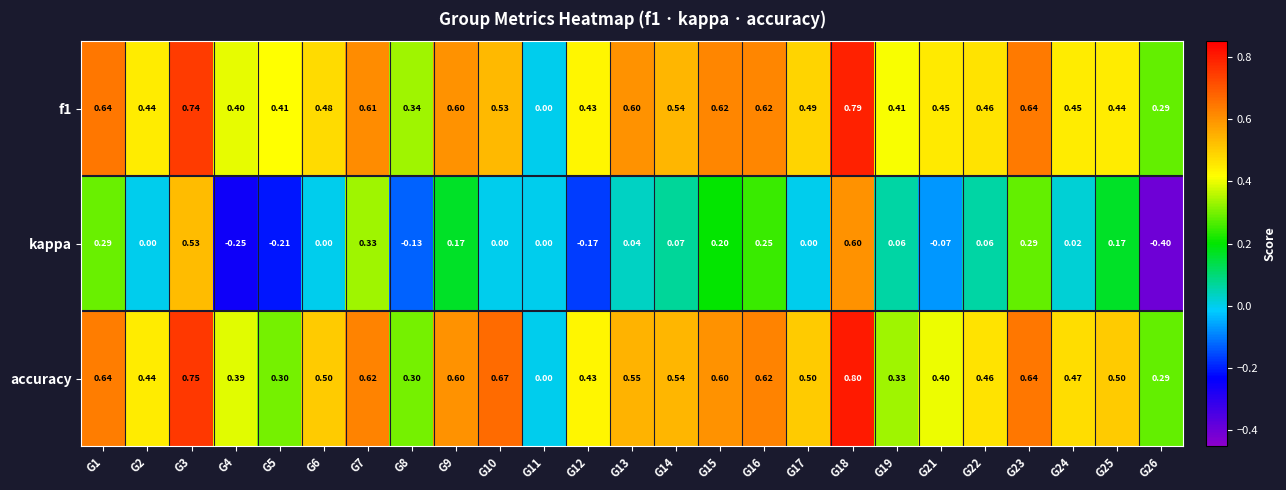

What is the spread (max minus min) of values at G6?

0.5